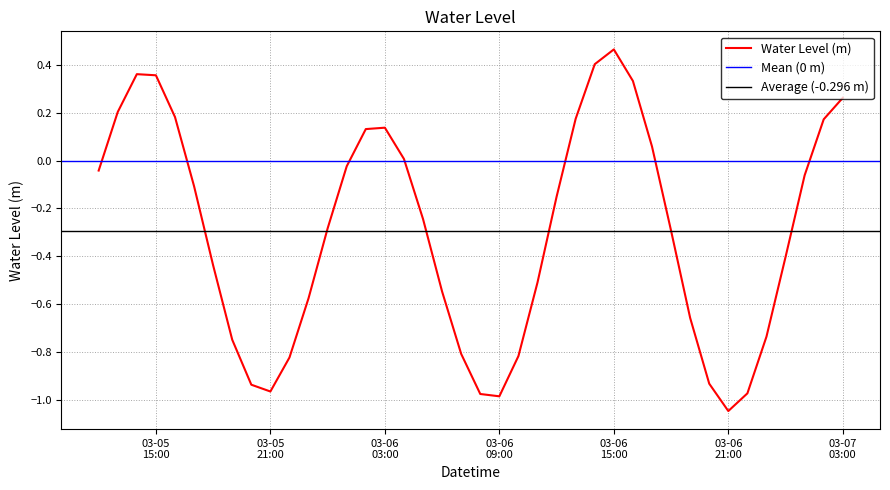

What is the smallest value displayed?

-1.0